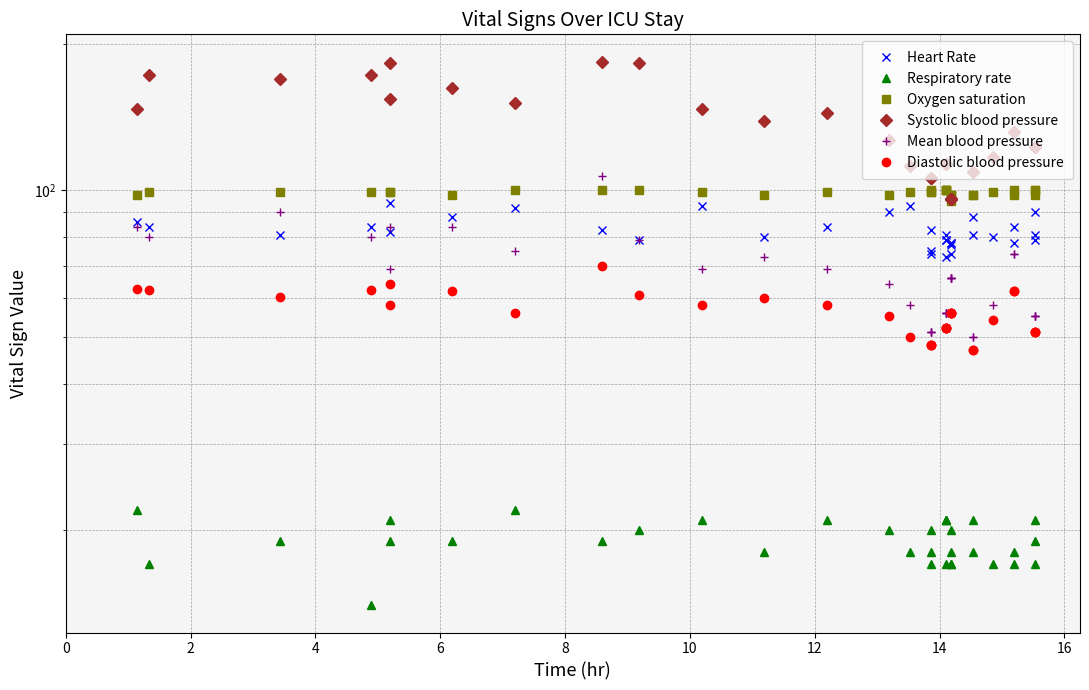

At which category does Mean blood pressure reach its first local valley?

2